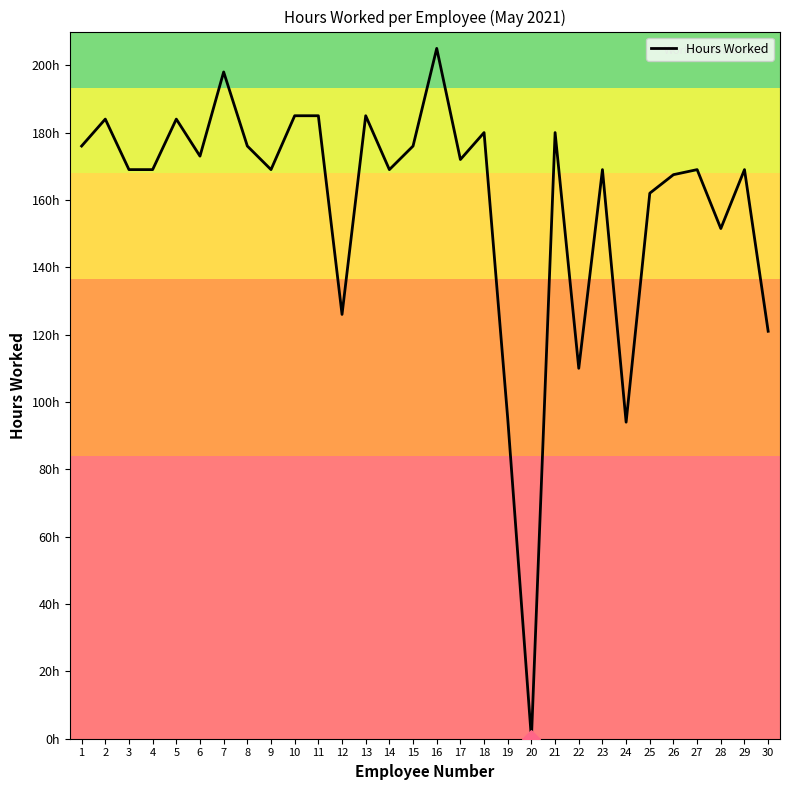

Does the chart have visible grid lines?

No